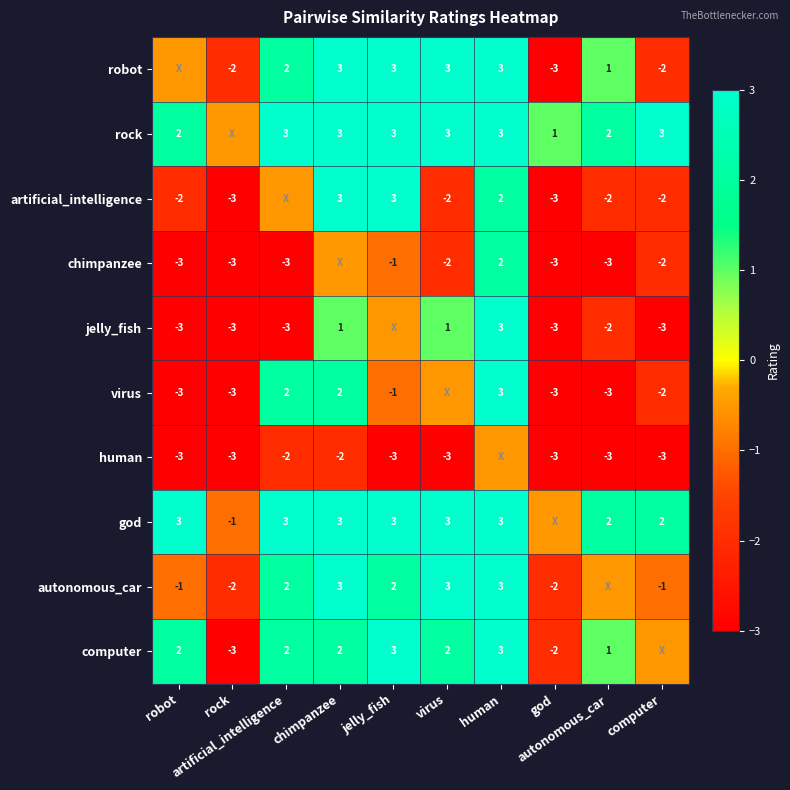

What is the difference between the highest and lowest values at chimpanzee?

5.0